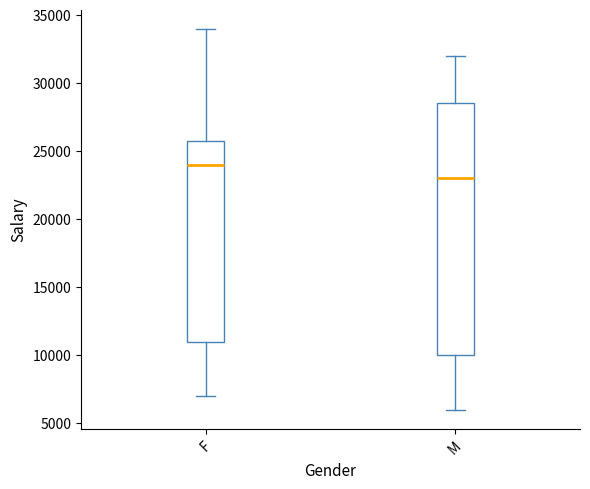

Reading left to right, read every box against the y-axis: the position of its median line, the range the box covers, and the ends of its whiskers. The values are not printed on the chart, so give them approximately, as read against the axis.

F: median 24000, box 11000 to 26000, whiskers 7000 to 34000
M: median 23000, box 10000 to 28500, whiskers 6000 to 32000